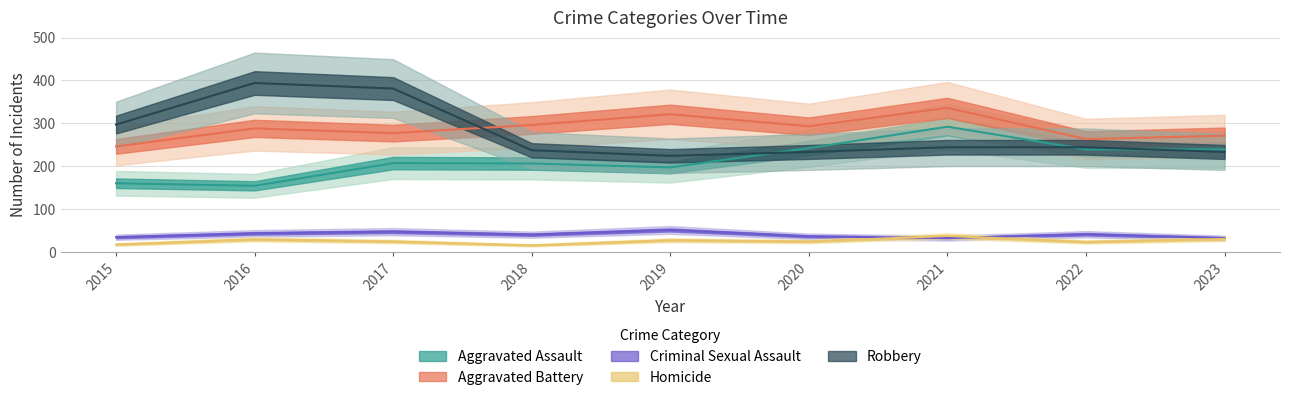

Is it true that Aggravated Battery equals 84 at 2022?

False